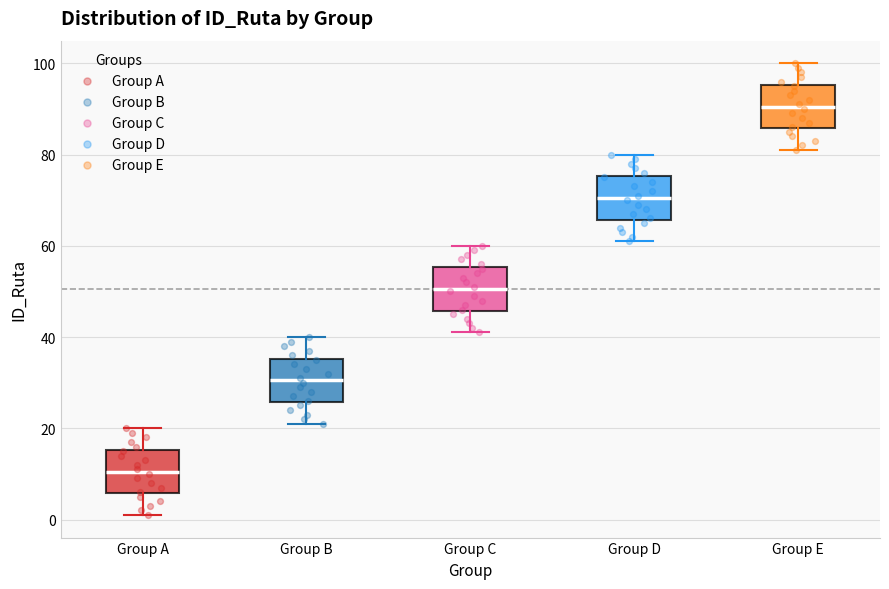

Where does the median line of the box for Group D sit on the y-axis? The values are not printed on the chart, so give them approximately, as read against the axis.

70